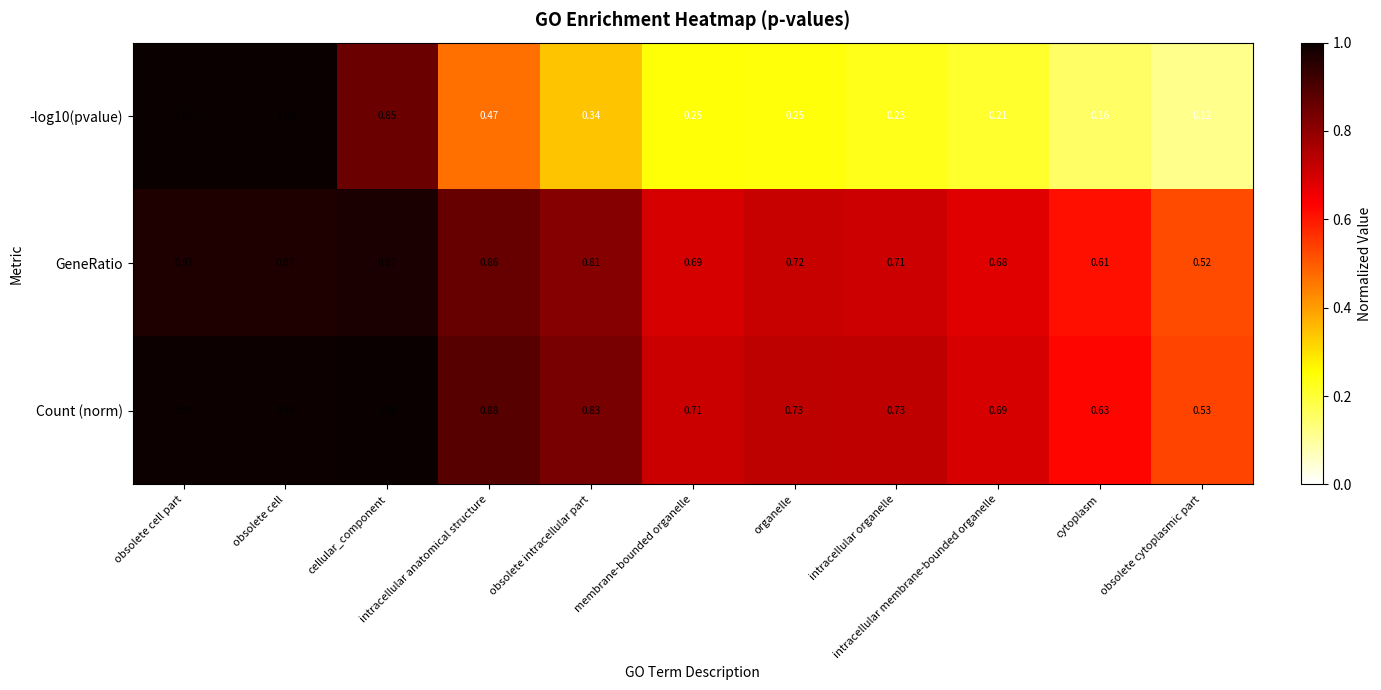

Which series has the largest total across all categories?

Count (norm)